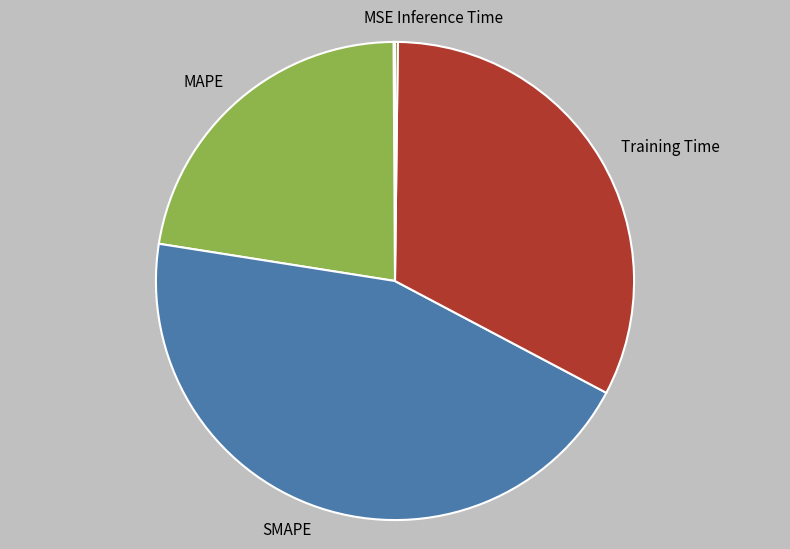

Approximately how many times larger is the value at Training Time compared to SMAPE?

0.7